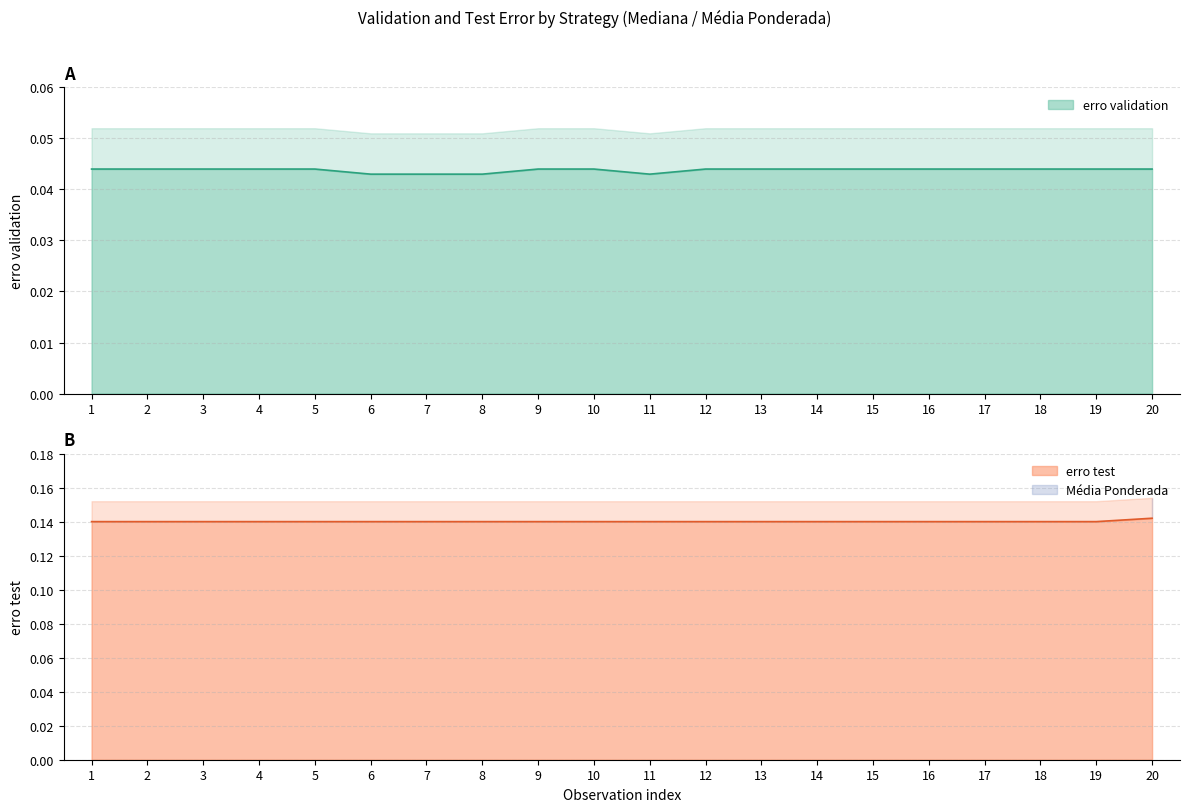

At which category is the sum across all series the highest?

20